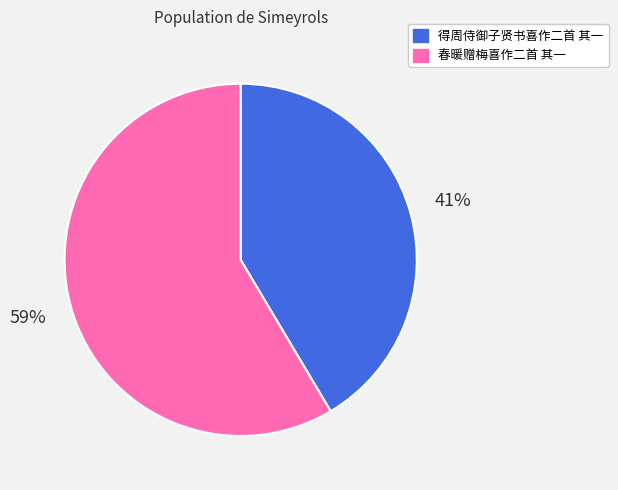

How many slices are in this pie chart?

2